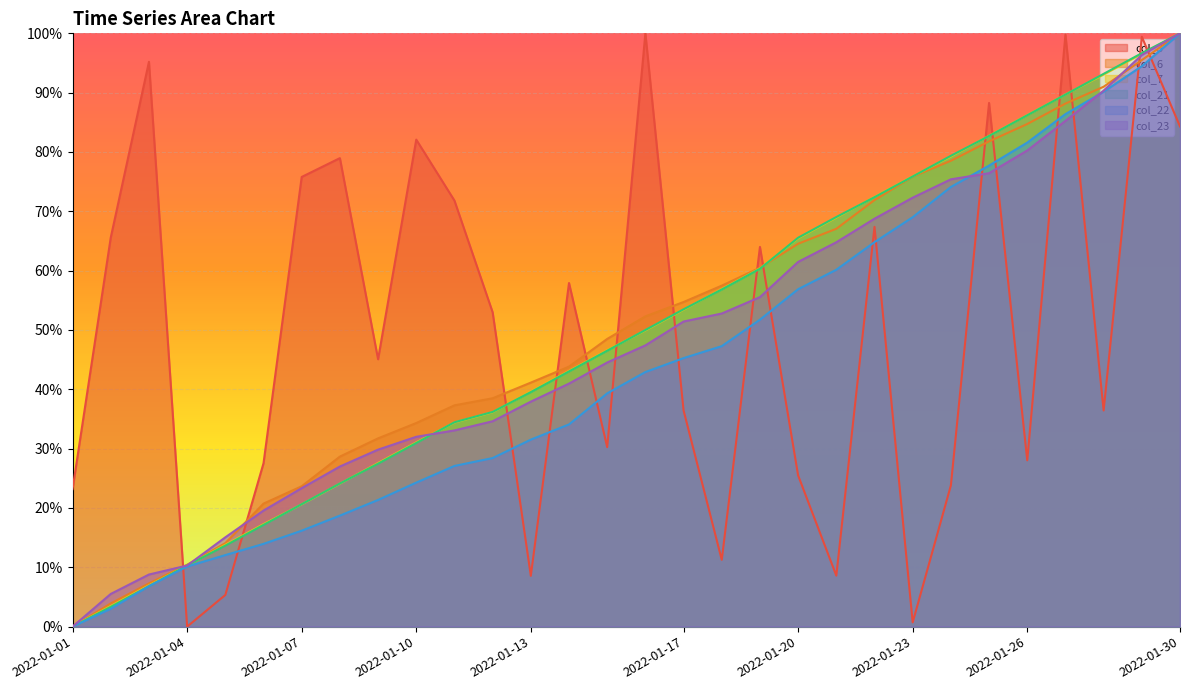

Is it true that col_22 equals 0.2 at 2022-01-14?

False